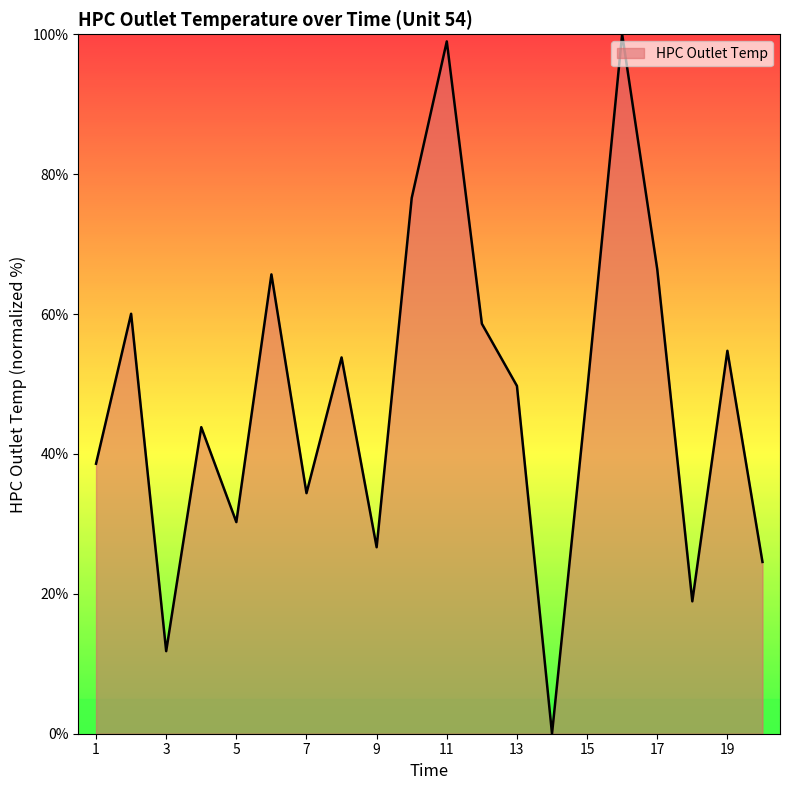

What is the greatest value displayed?

100.0